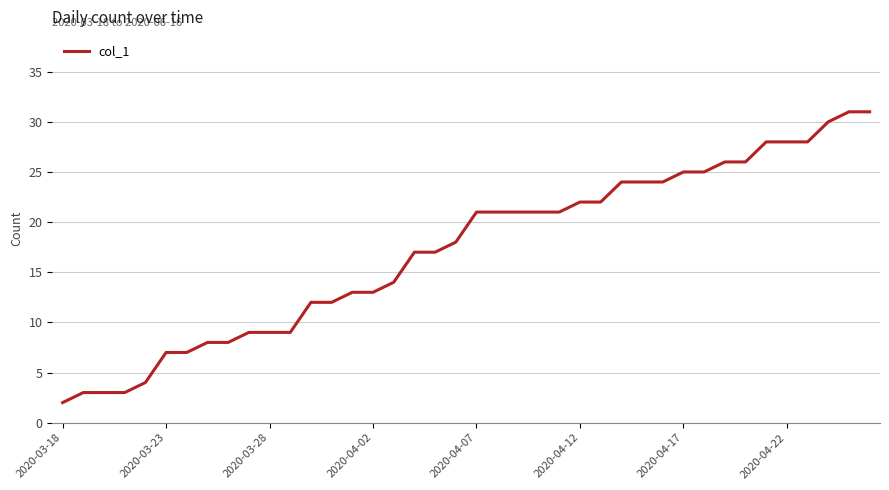

What is the value of the 19th point from the left?

17